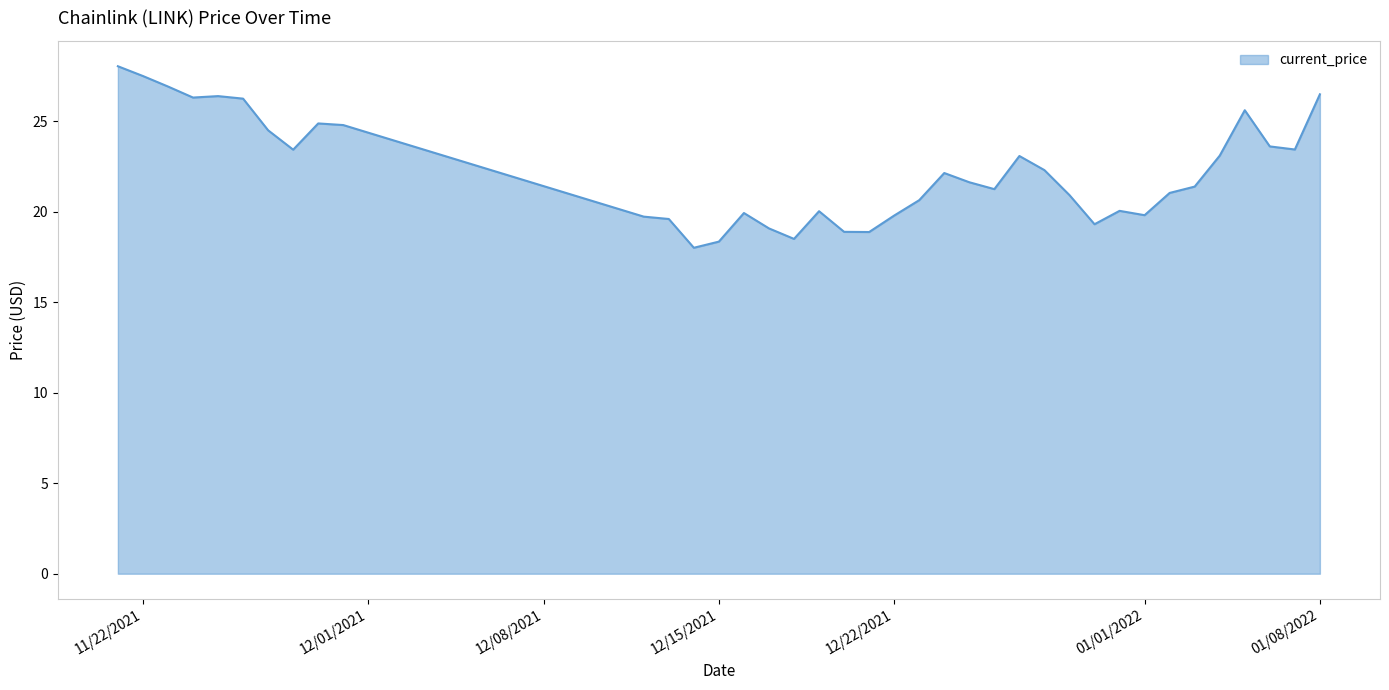

What is the smallest value displayed?

18.0